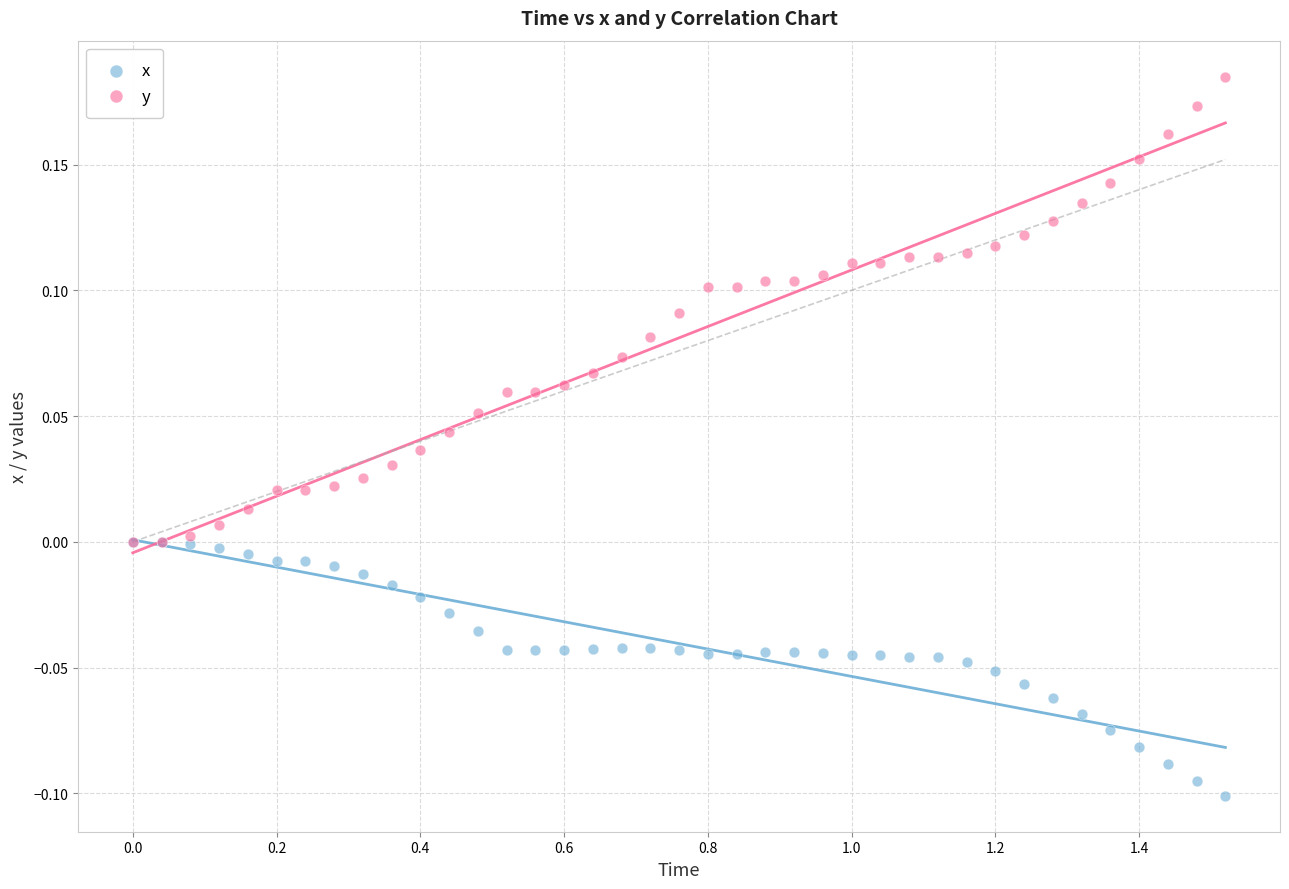

Which series reaches the minimum Y coordinate?

x